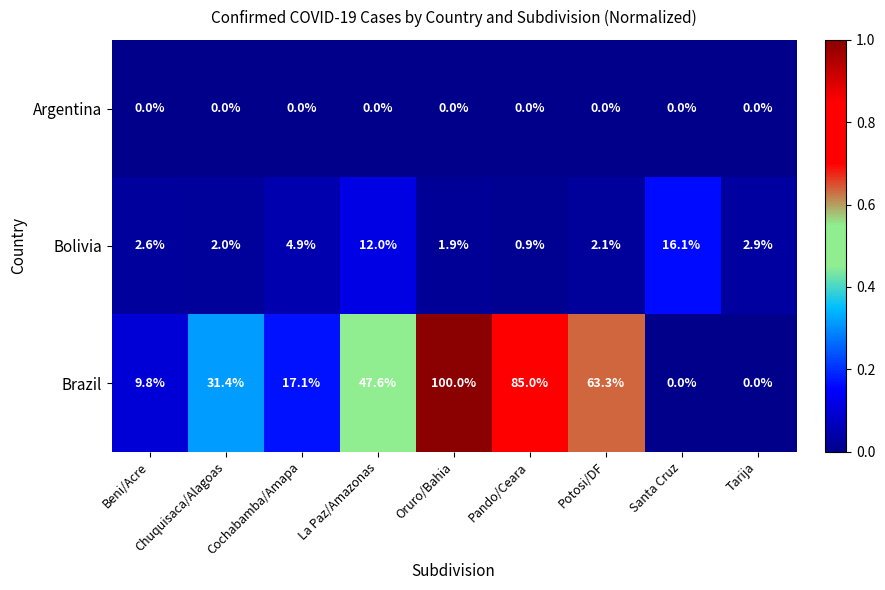

What is the difference between the Bolivia values at Tarija and Beni/Acre?

0.3